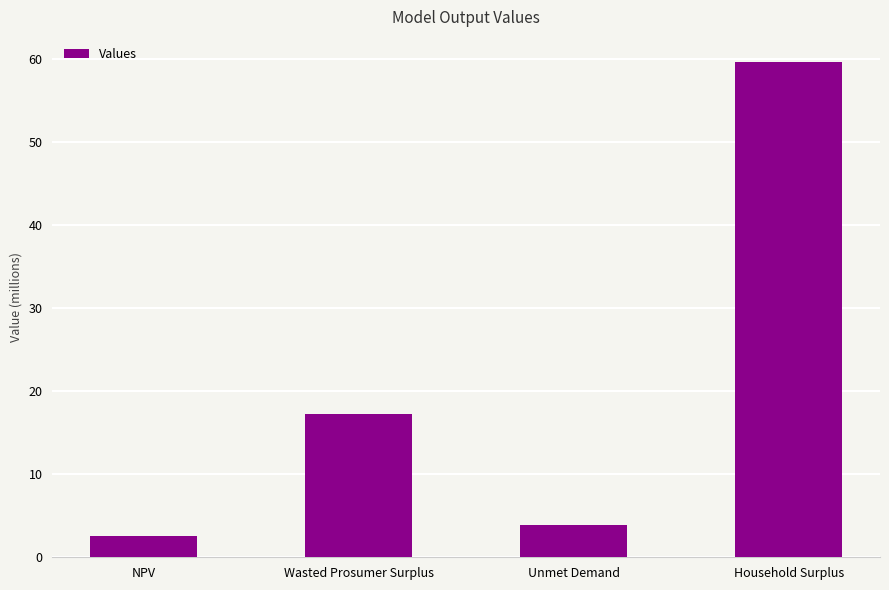

Are the bars horizontal?

No